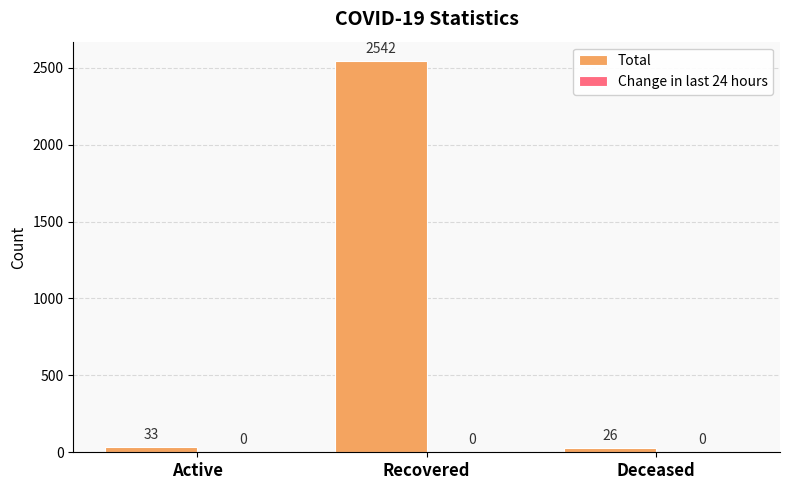

Which label corresponds to the largest value in the chart?

Recovered